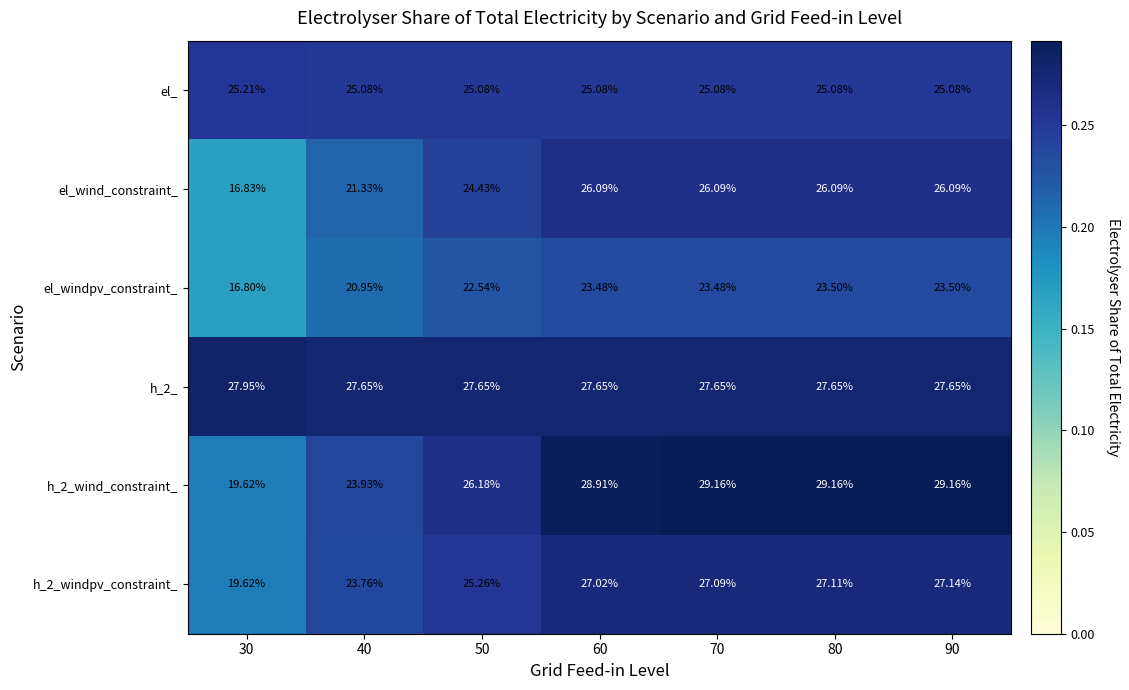

Is the value of el_windpv_constraint_ at 30 greater than the value of h_2_windpv_constraint_ at 30?

No